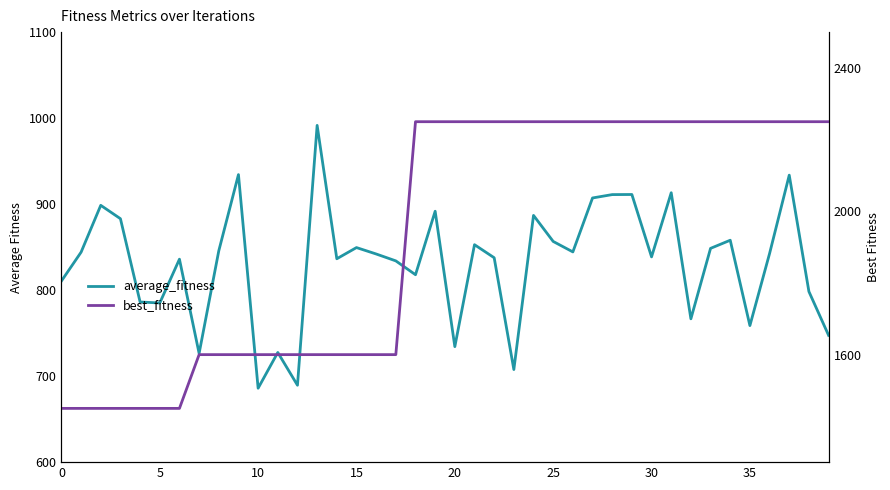

What is the difference between the best_fitness values at 34 and 11?

650.0